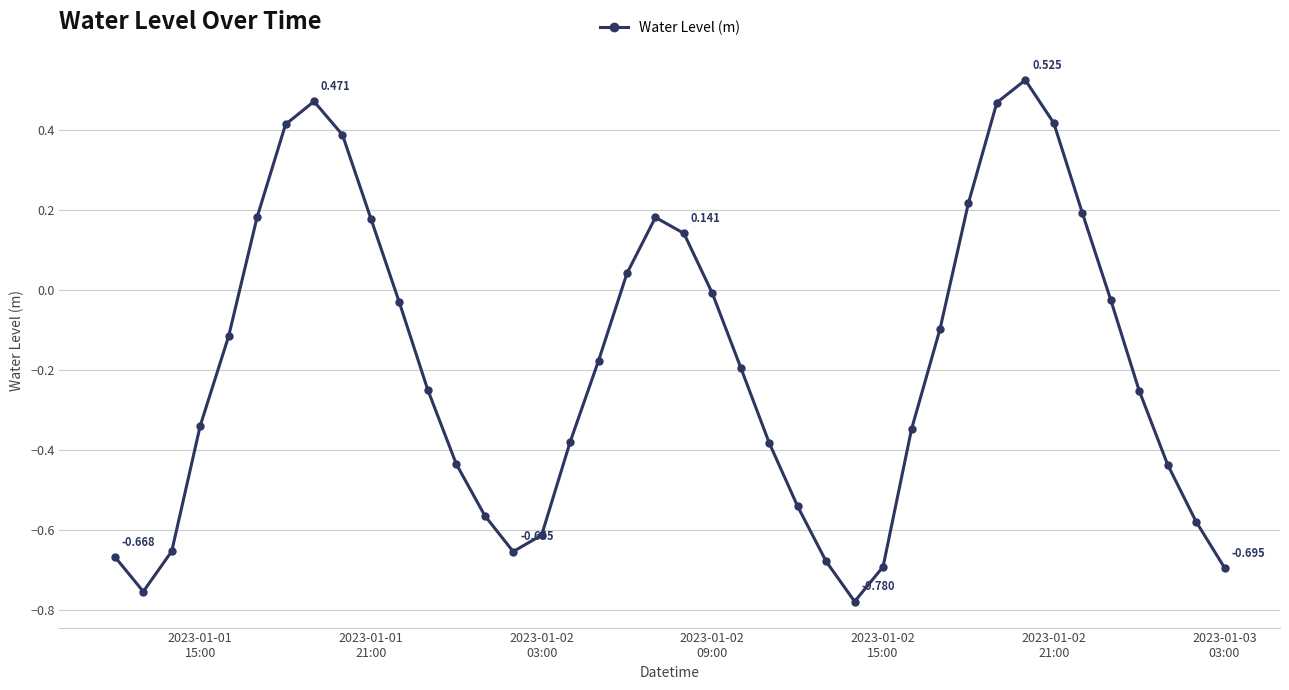

True or false: the data has more than 1 interior local peaks.

True